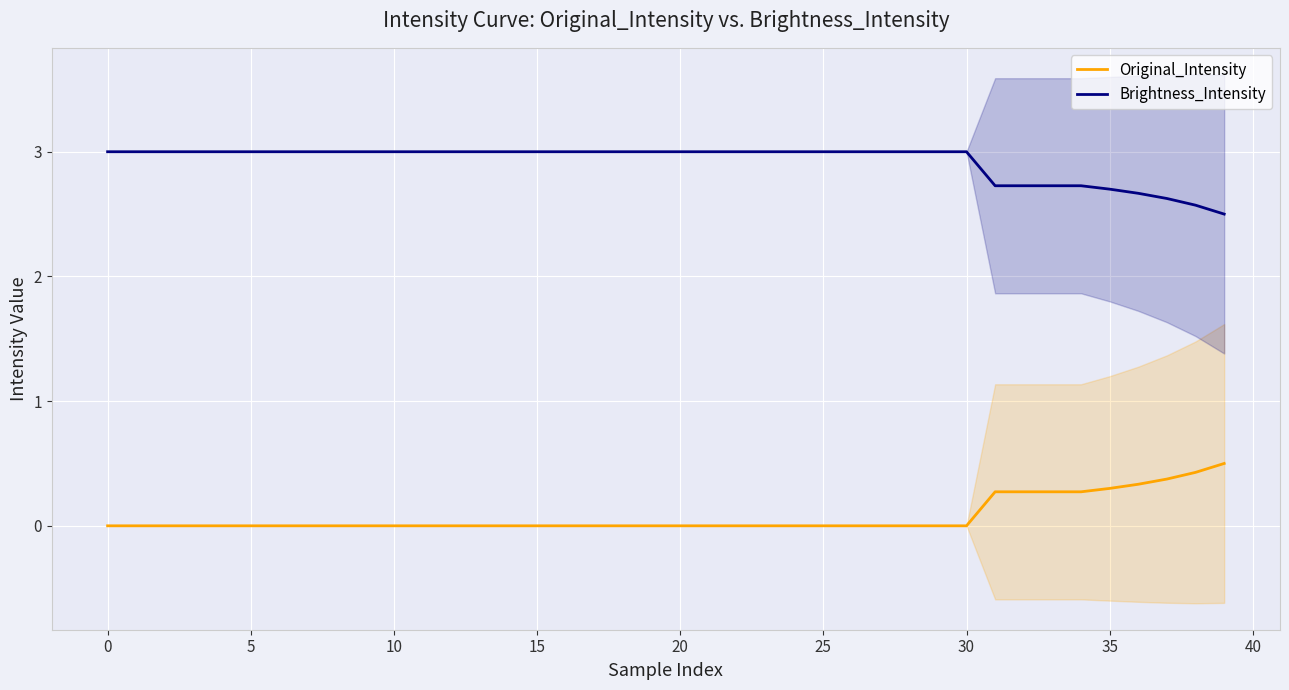

Which has a higher value, 37 or 31?

37